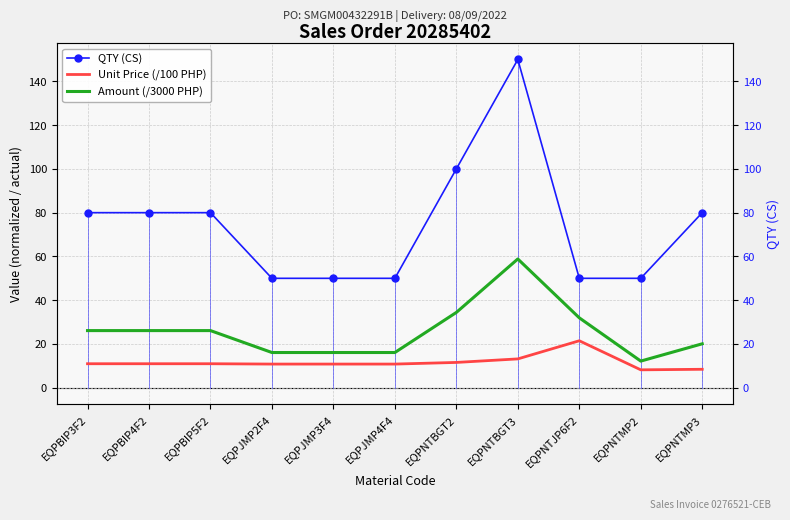

Which has a higher value, EQPBIP3F2 or EQPBIP4F2?

EQPBIP3F2